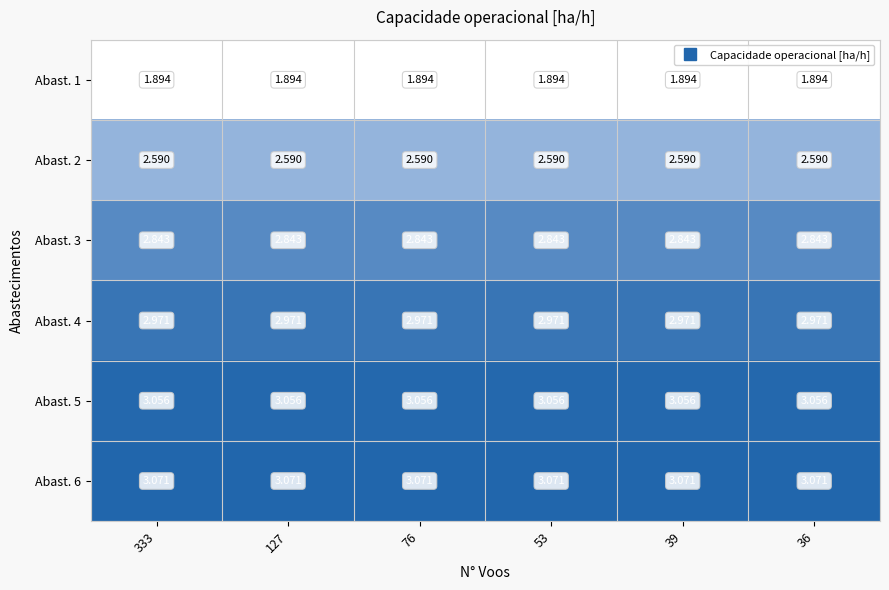

What is the smallest value displayed?

1.9